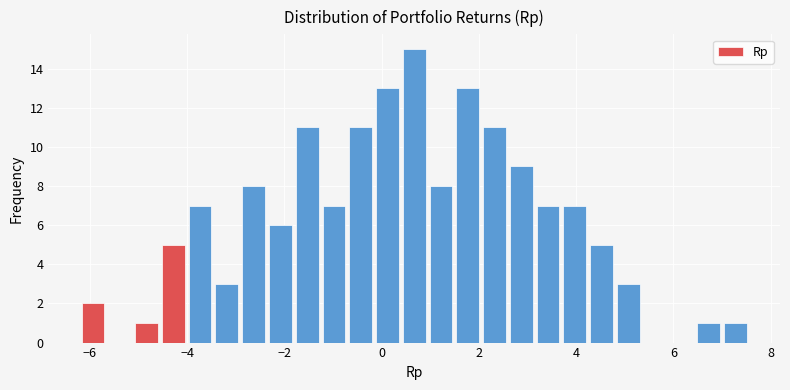

Read against the x-axis, roughly where is the centre of the tallest bar?

0.6